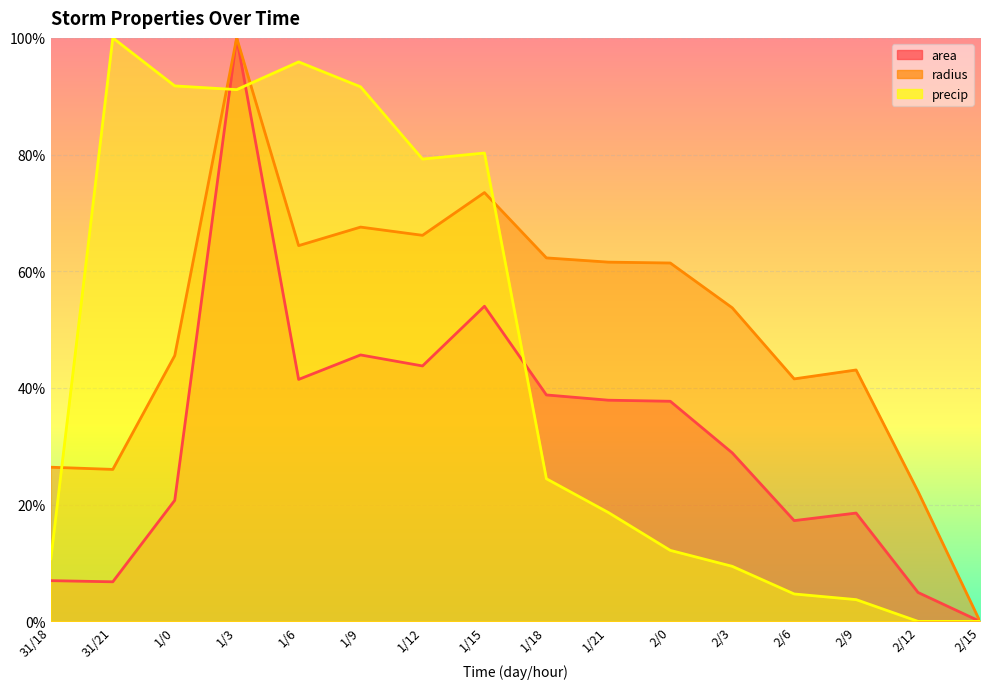

What is the difference between the highest and lowest values at 1/21?

0.4